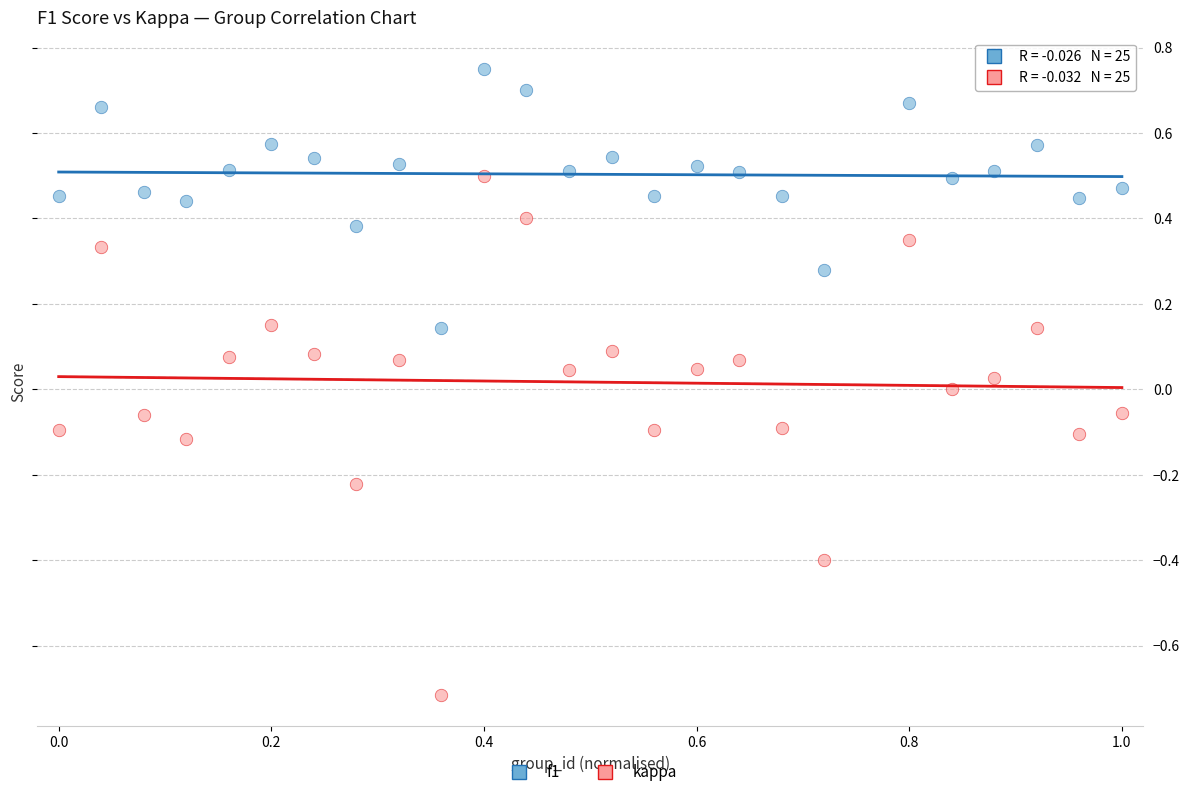

Which series contains the highest Y value?

f1